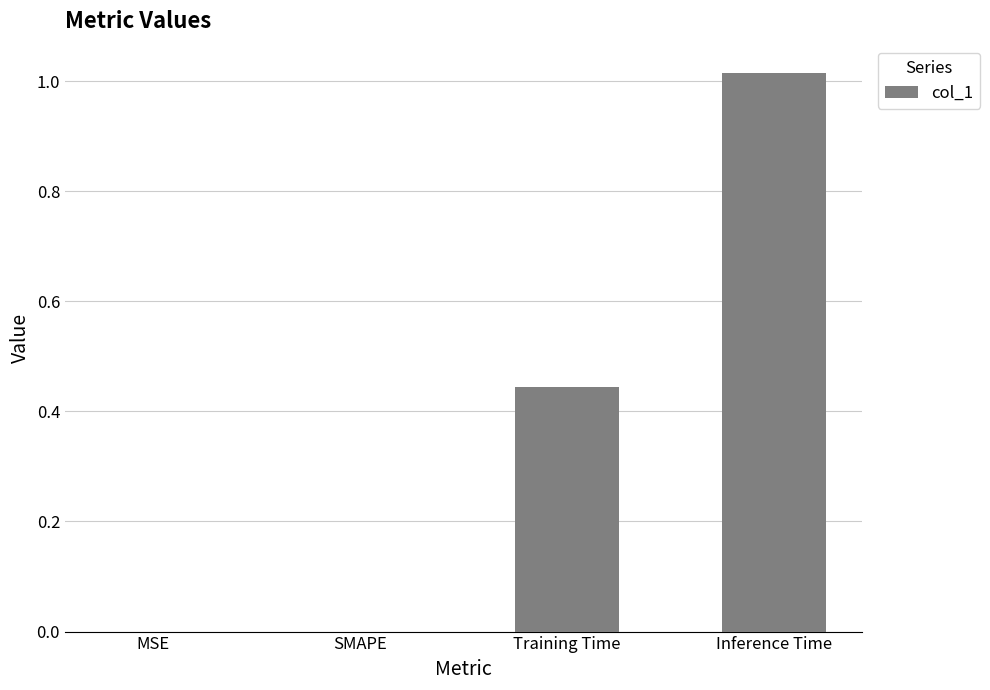

Which has a higher value, Inference Time or MSE?

Inference Time